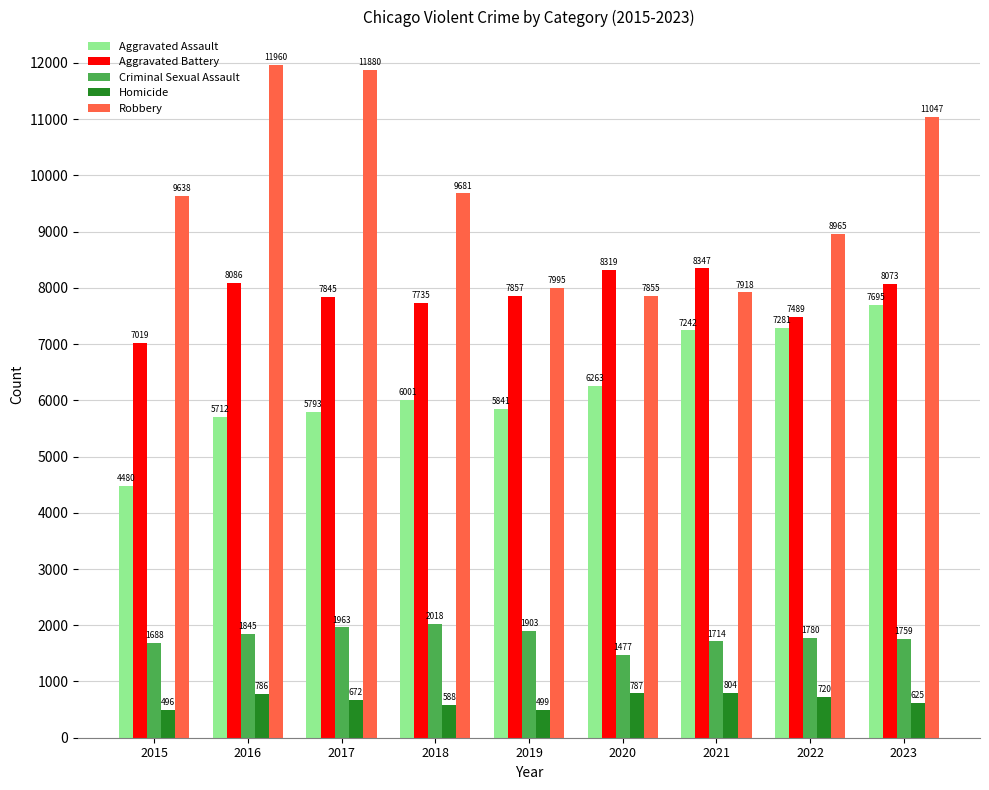

What is the minimum value shown in the chart?

496